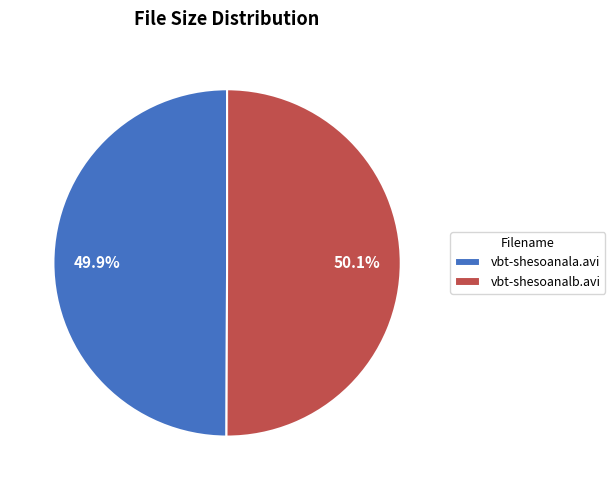

Combined, what portion of the pie is vbt-shesoanala.avi and vbt-shesoanalb.avi?

100.0%